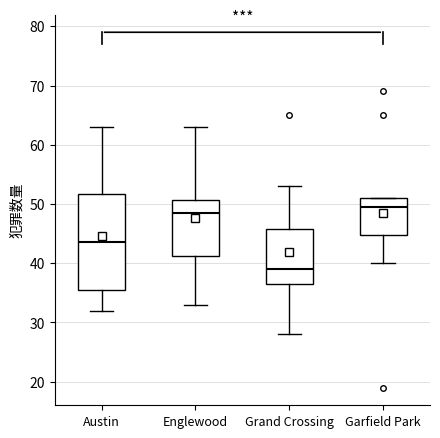

Reading left to right, read every box against the y-axis: the position of its median line, the range the box covers, and the ends of its whiskers. The values are not printed on the chart, so give them approximately, as read against the axis.

Austin: median 44, box 36 to 52, whiskers 32 to 63
Englewood: median 49, box 41 to 51, whiskers 33 to 63
Grand Crossing: median 39, box 37 to 46, whiskers 28 to 53
Garfield Park: median 50, box 45 to 51, whiskers 40 to 51